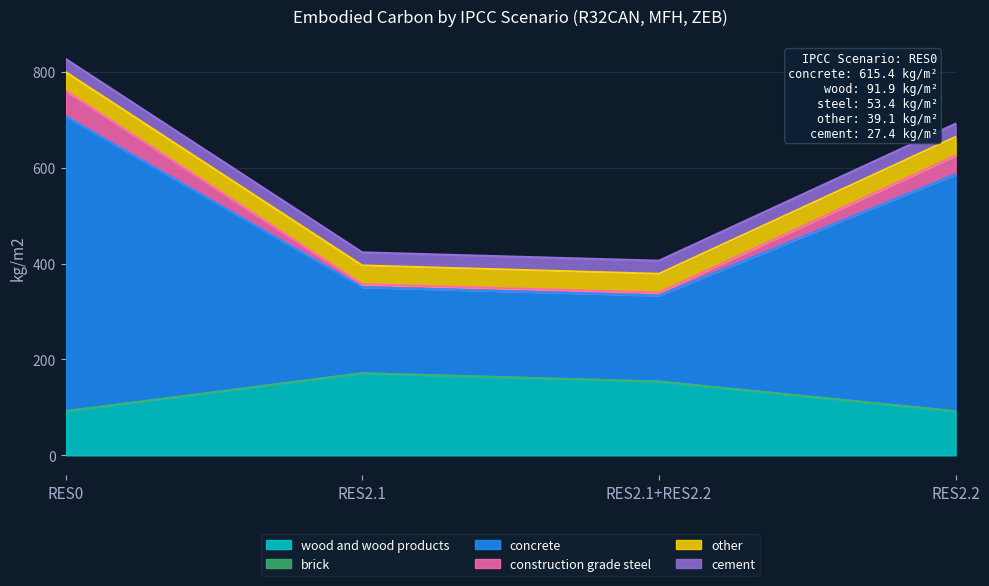

What is the maximum value for wood and wood products?

171.2